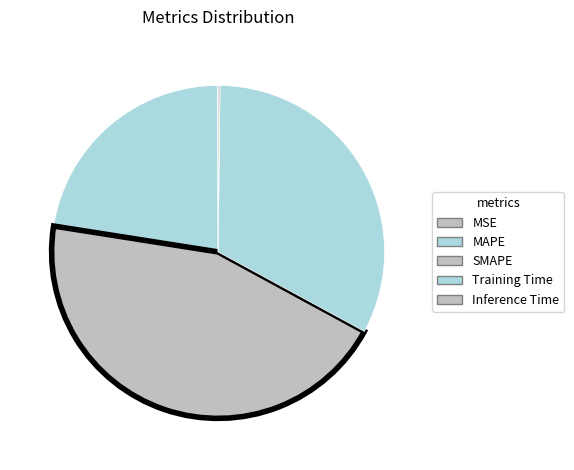

Is Inference Time the majority of the pie?

No